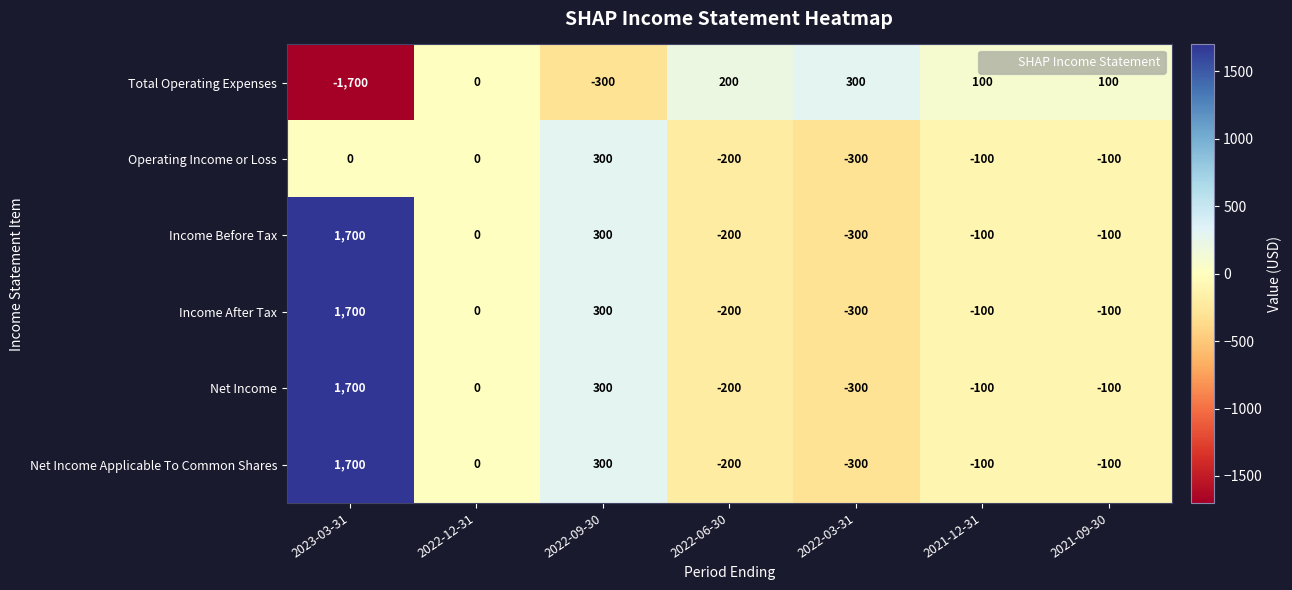

Where does the Income Before Tax series first go above -100?

2023-03-31